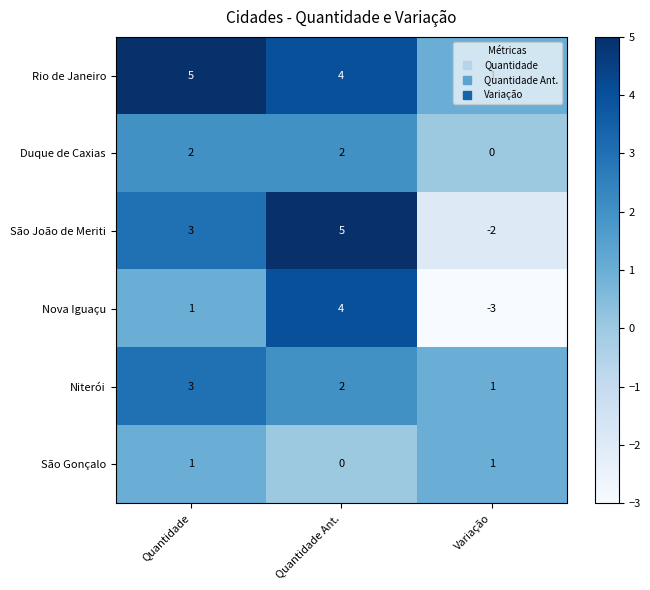

Rank the categories by Nova Iguaçu value from highest to lowest.

Quantidade Ant., Quantidade, Variação